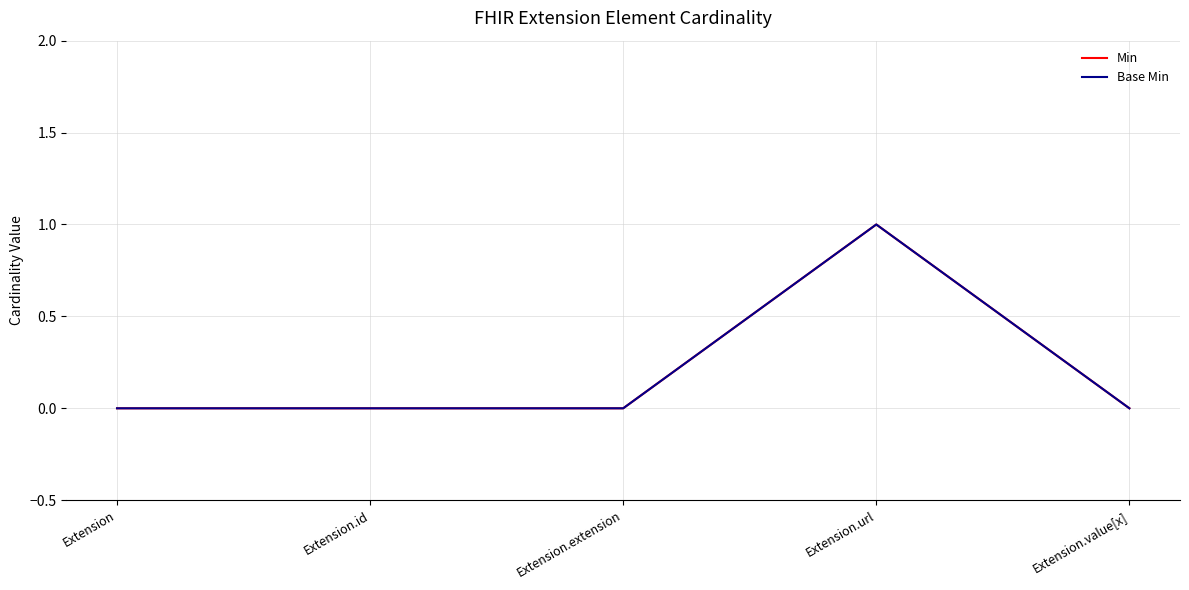

Which category has the highest value across all series?

Extension.url